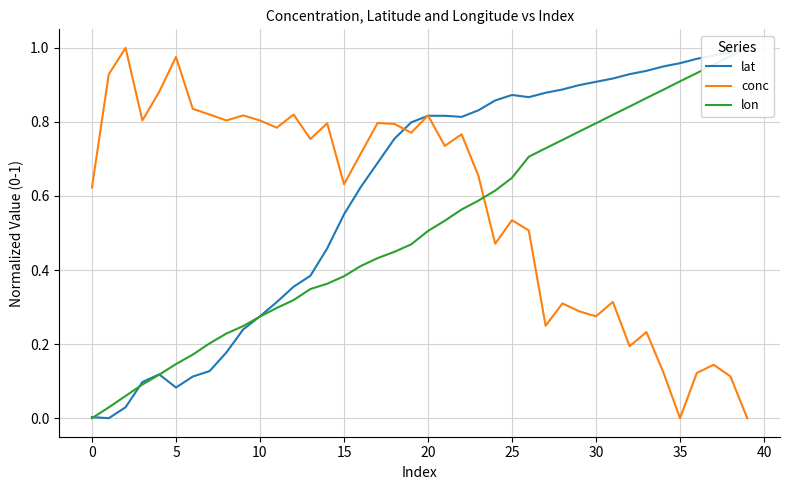

True or false: lon has a value of 0.2 at 20.

False